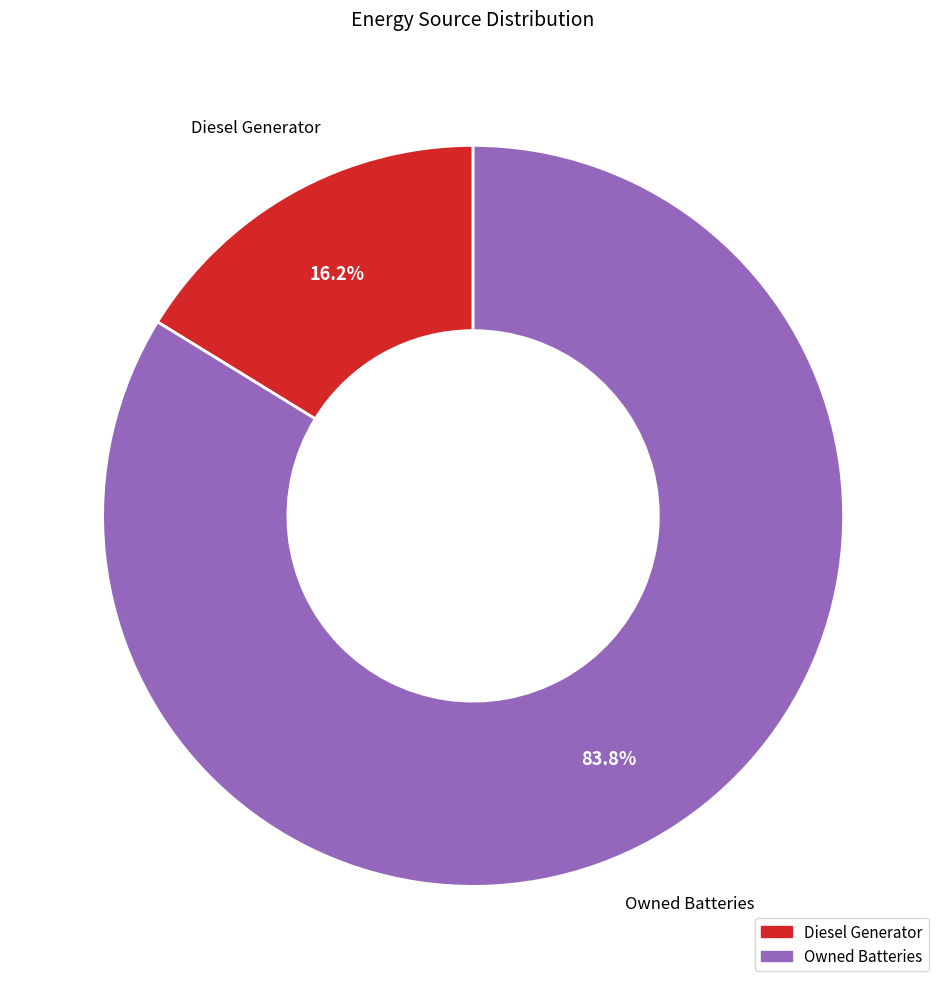

Is there a majority slice in this chart?

Yes